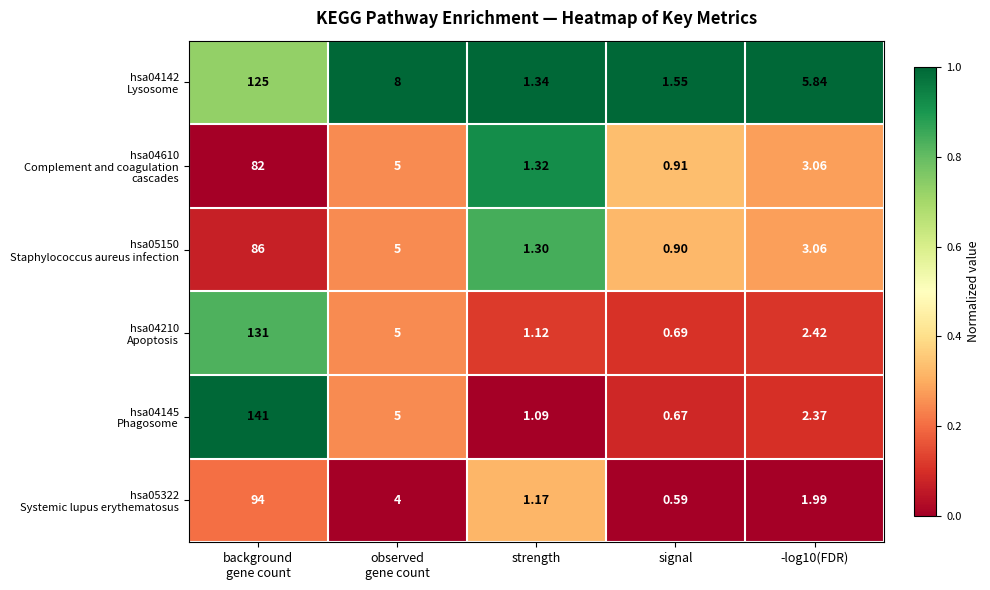

At which category does the chart reach its minimum across all series?

signal